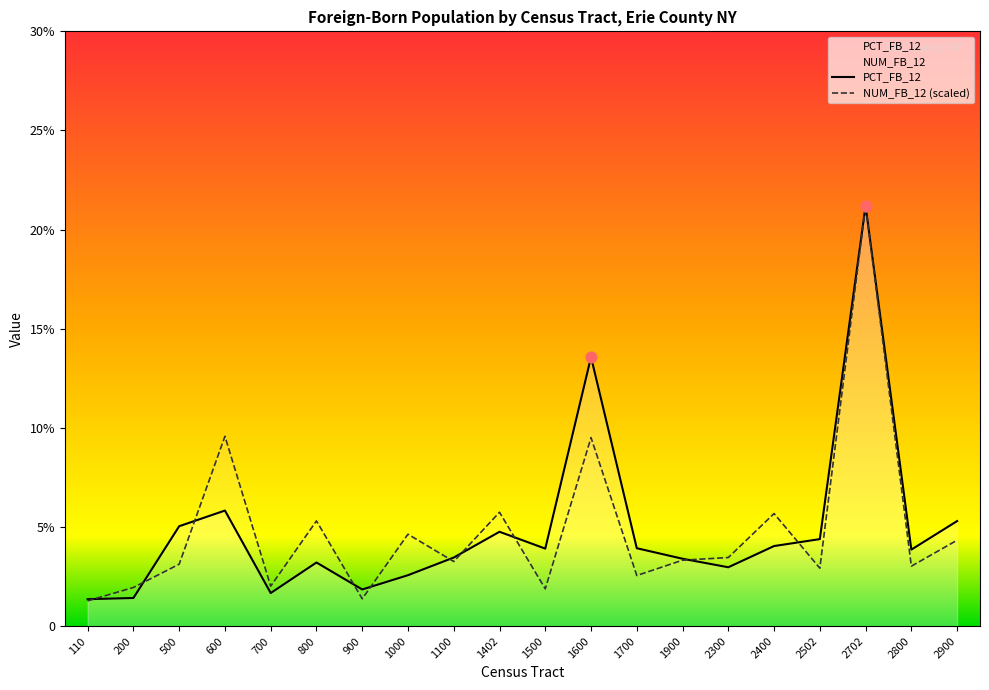

Which series contains the lowest Y value?

NUM_FB_12